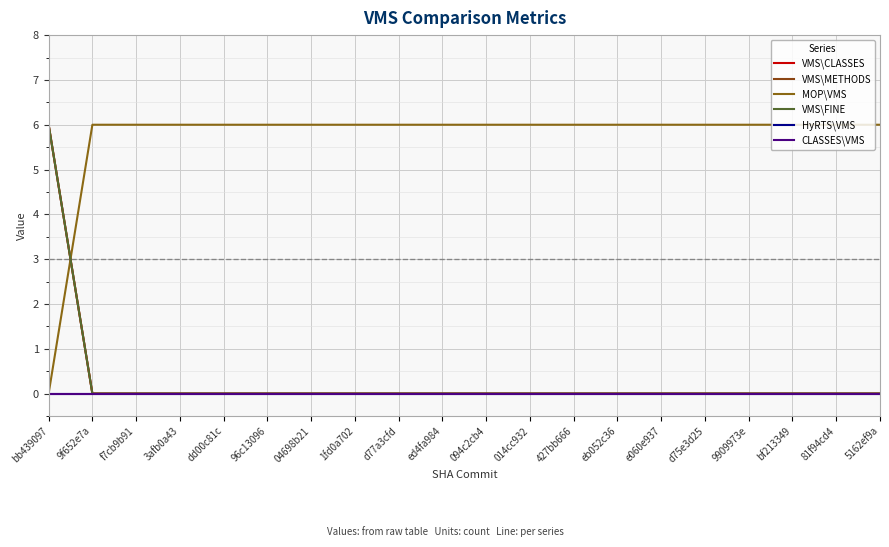

Is this an area chart (filled region under the line)?

No